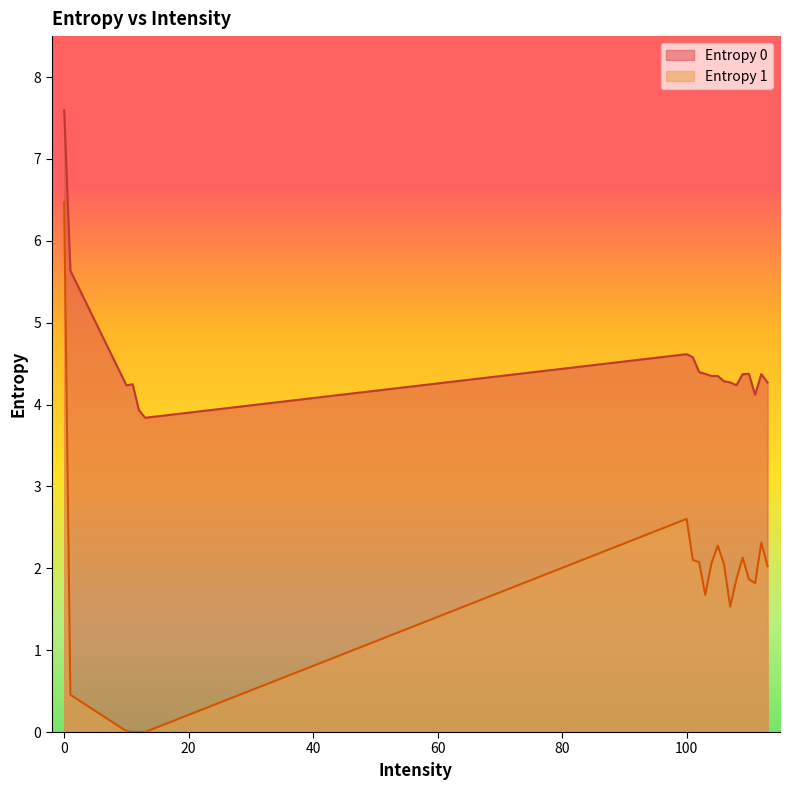

What is the difference between the second highest and minimum values in the Entropy 1 series?

2.6